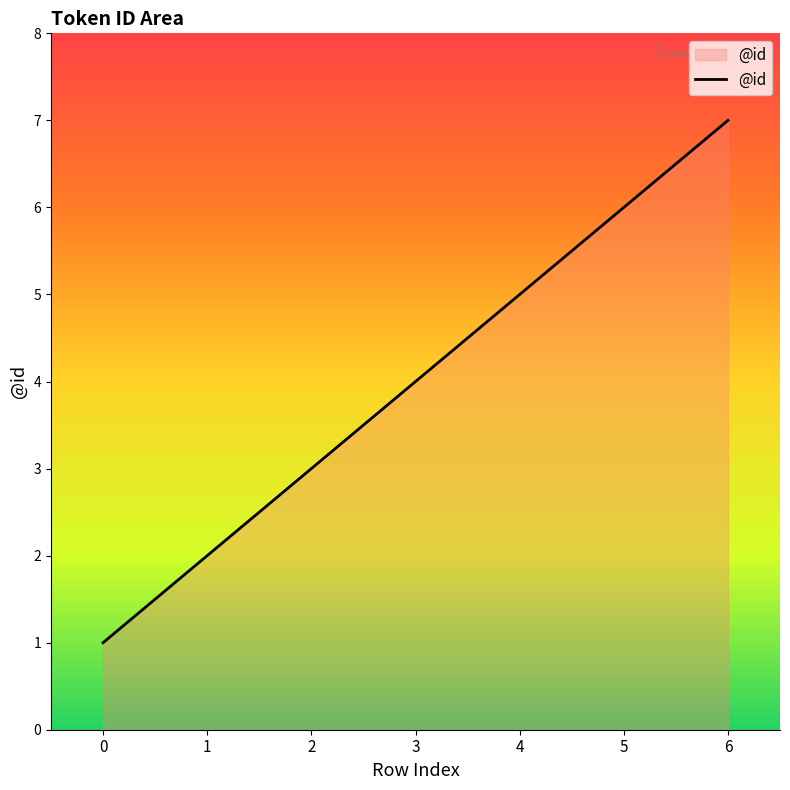

Where is the data nearest to the value 4?

3